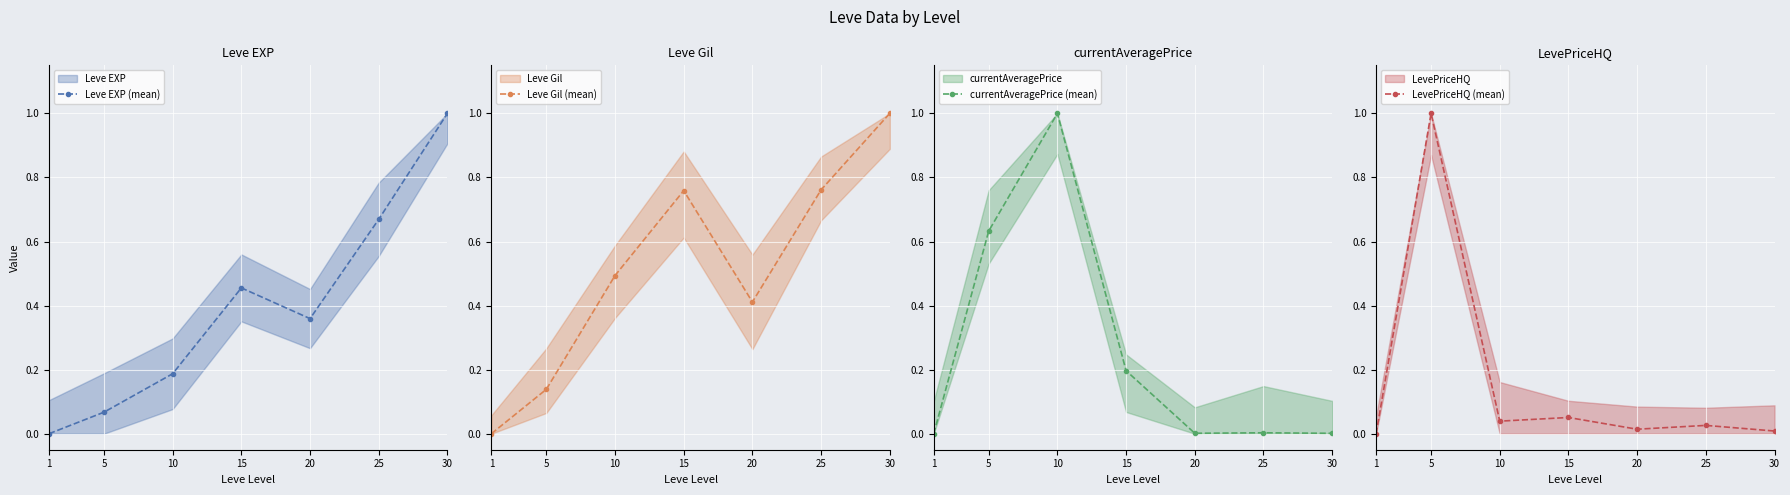

How many interior local peaks does the currentAveragePrice (mean) series have?

2